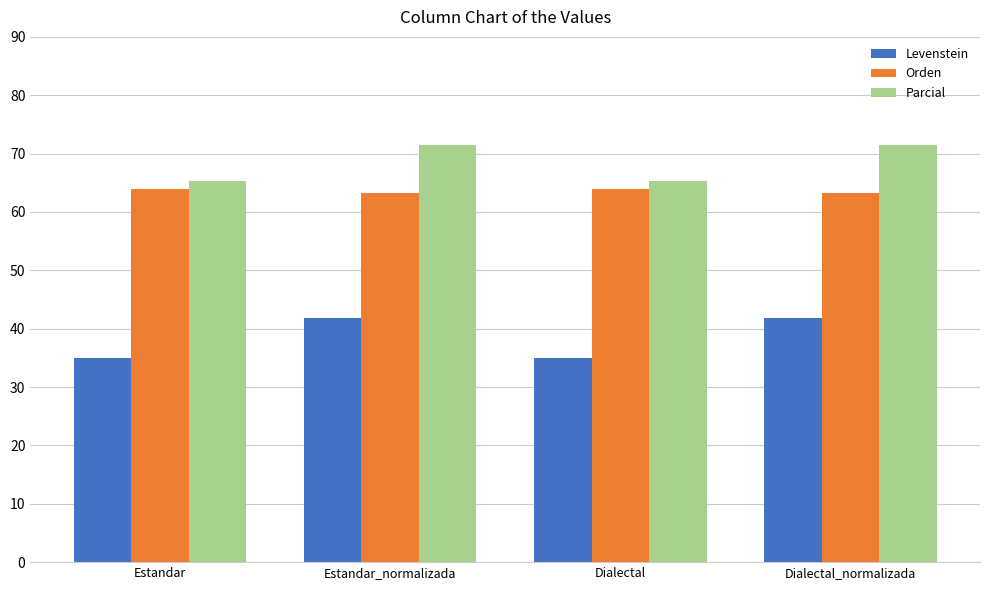

What is the value of the Orden bar at the 2nd from the left?

63.3